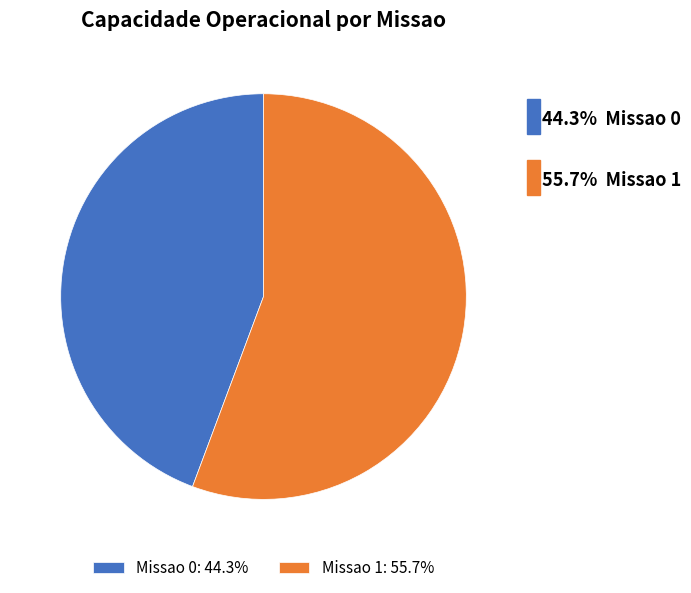

Combined, do Missao 0: 44.3% and Missao 1: 55.7% account for over 50%?

Yes